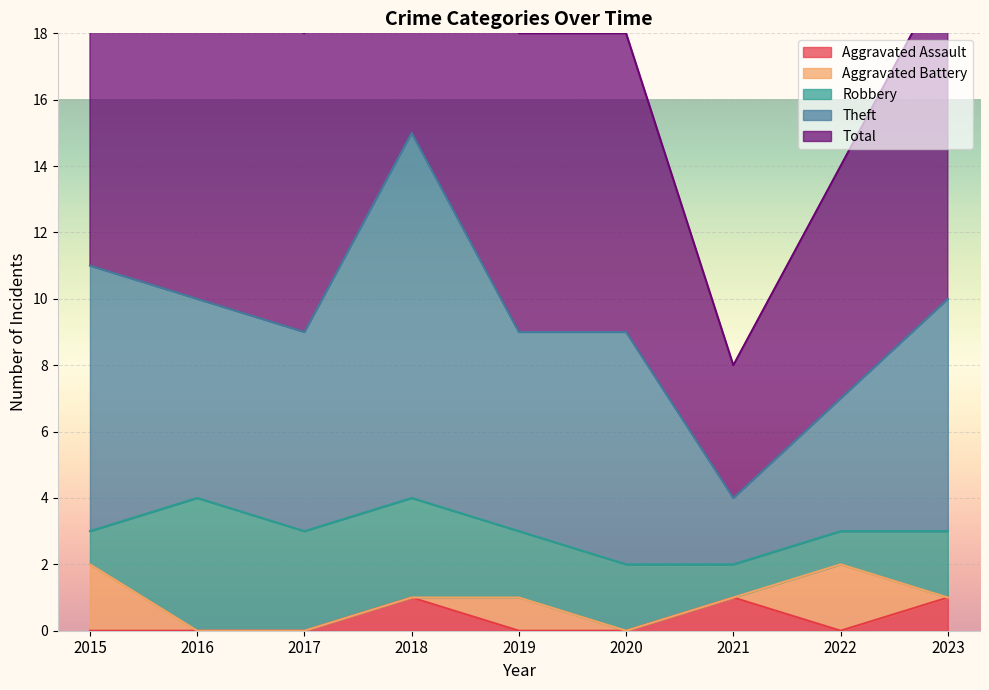

True or false: Aggravated Assault has a value of 0 at 2015.

True